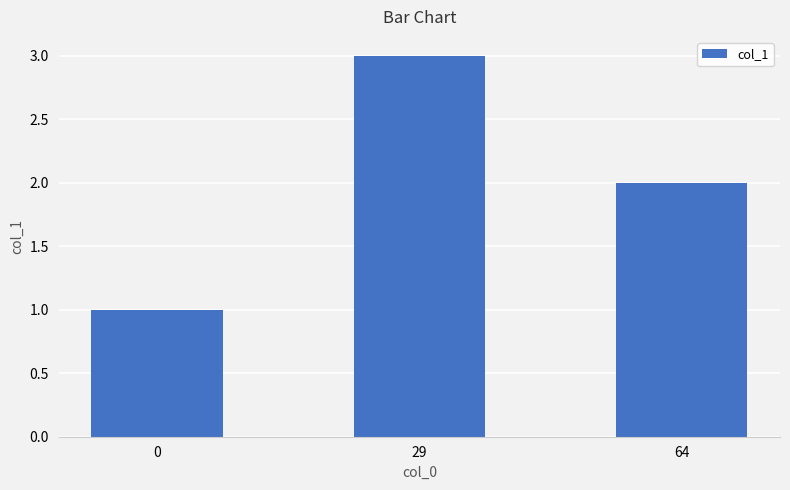

The value at 0 is 1. True or false?

True